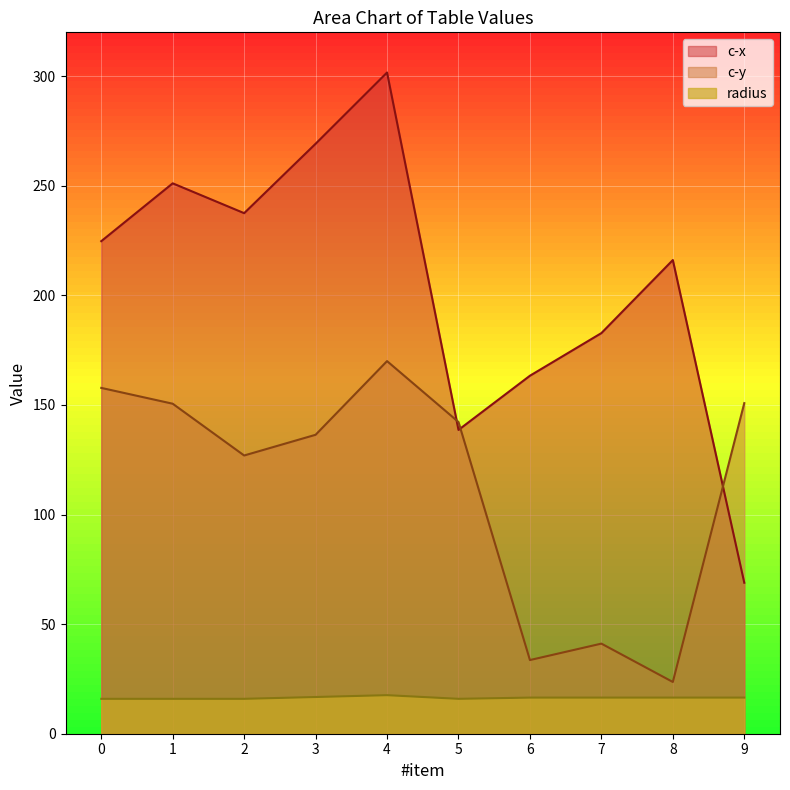

The c-y series shows 150.8 at 9. True or false?

True